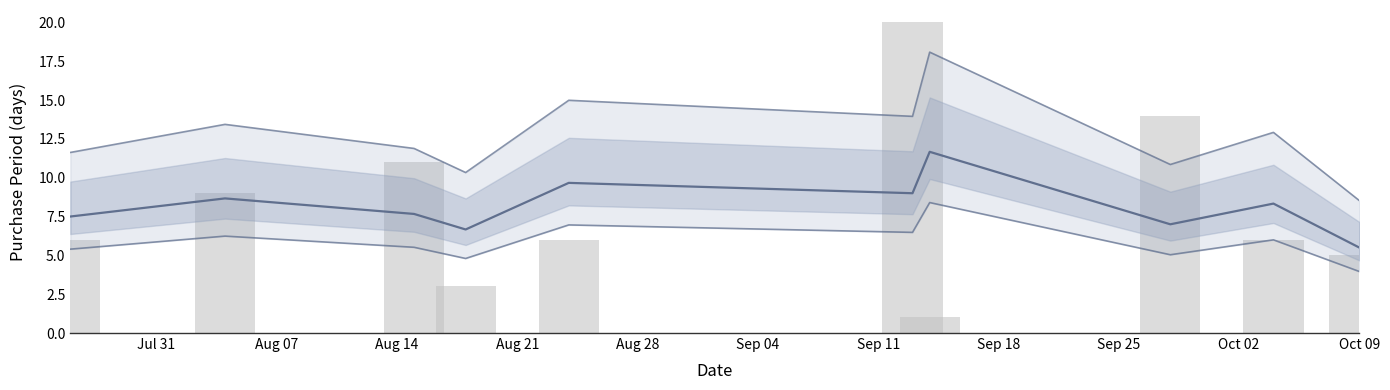

What value does the data have at Jul 31, to the nearest 10?

10